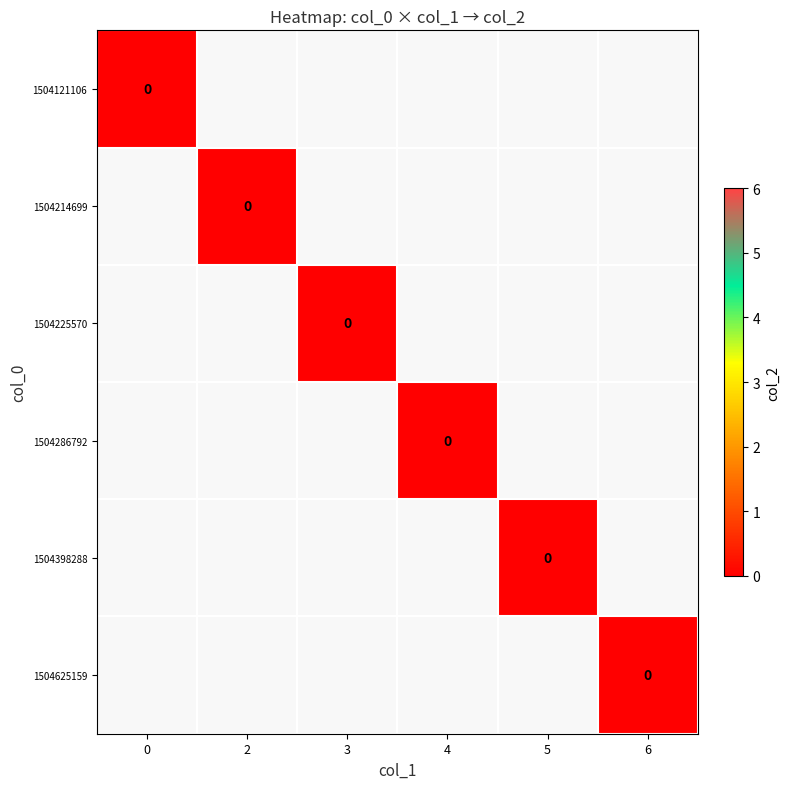

True or false: 2 has a value of 2 at 1504625159.

False